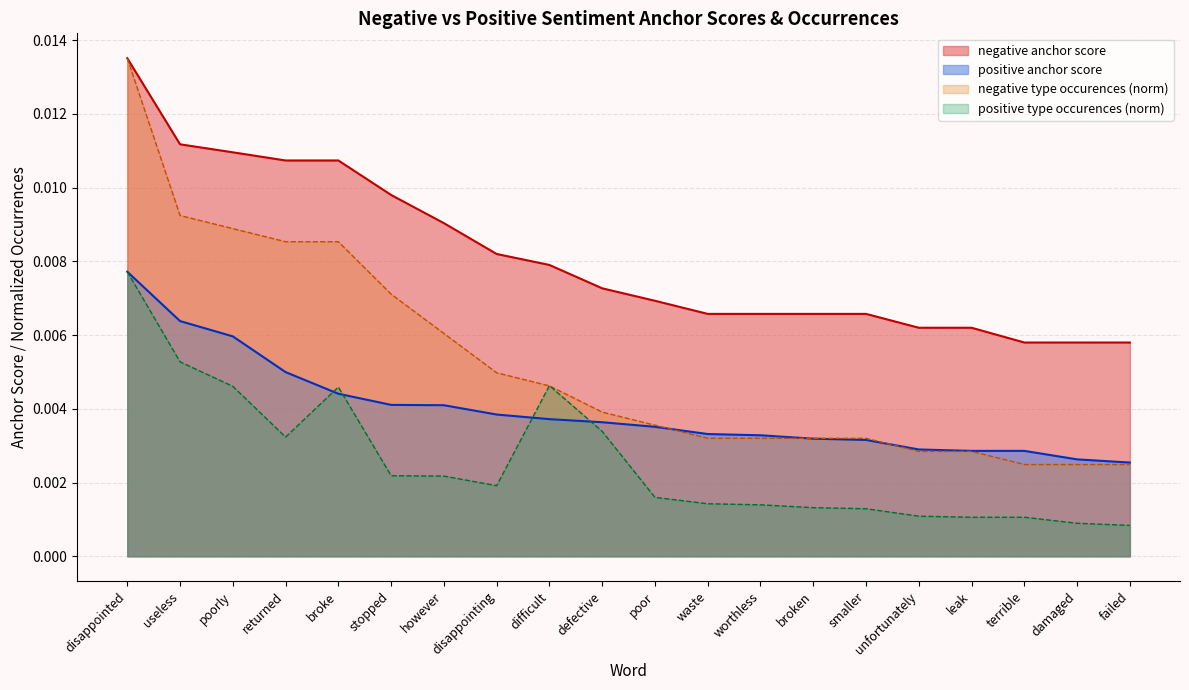

True or false: positive anchor score and negative anchor score cross at least once.

False